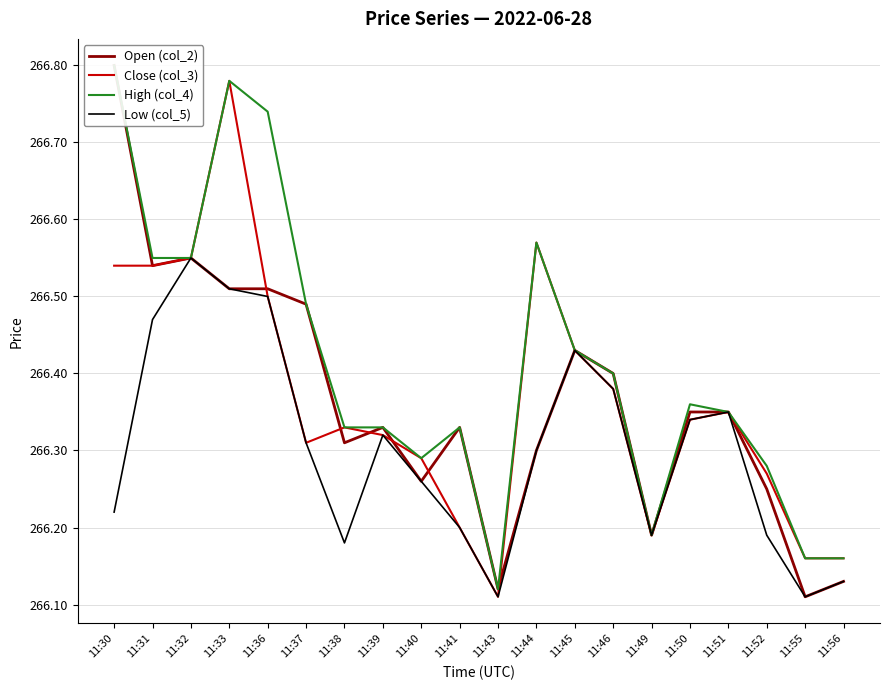

How many lines are shown in the chart?

4